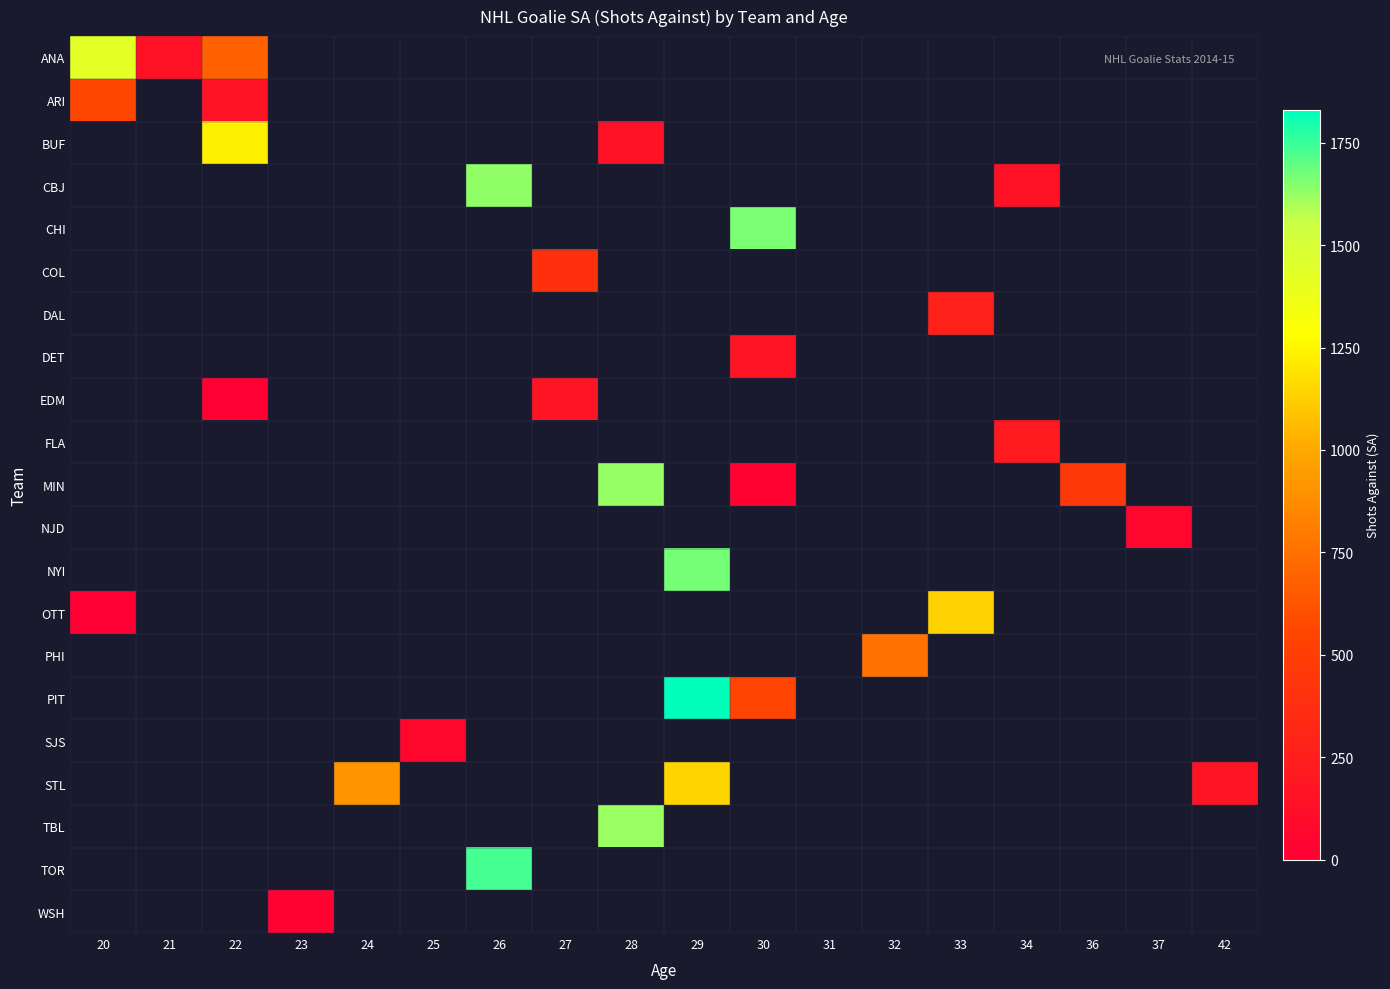

Which series changed the most between 21 and 37?

ANA